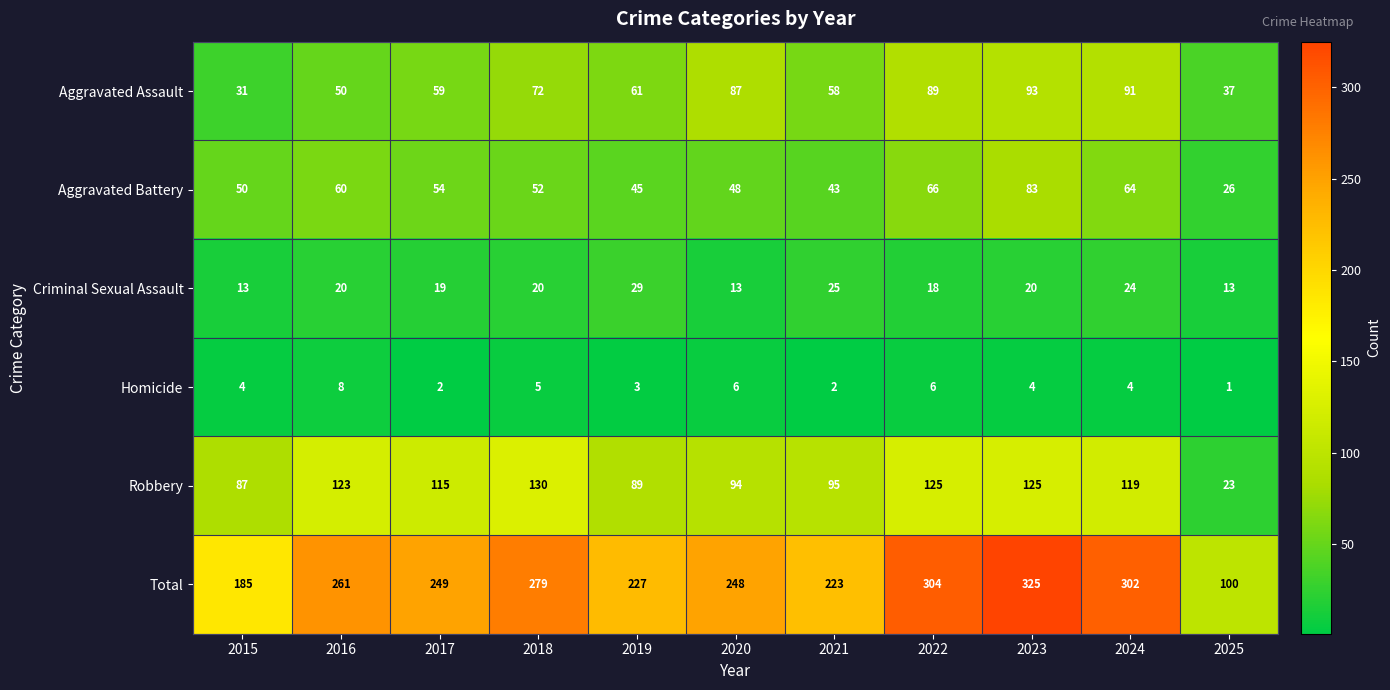

Which series has the widest spread of values?

Total